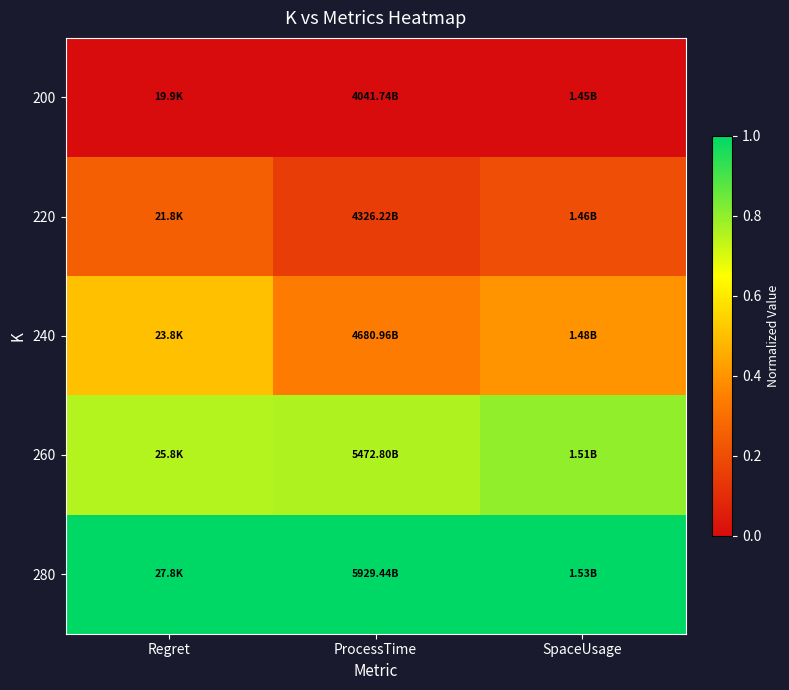

Rank the series at SpaceUsage from lowest to highest value.

200, 220, 240, 260, 280